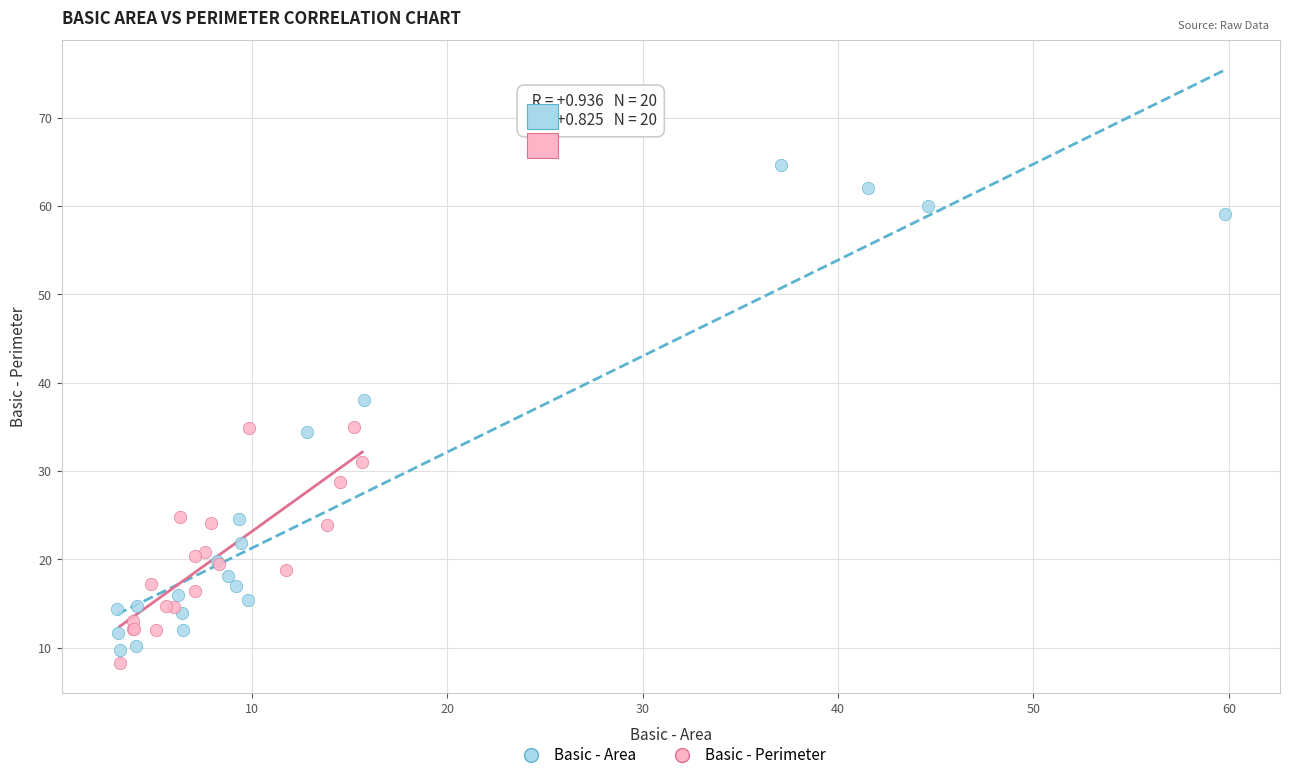

Which series reaches the maximum Y coordinate?

Basic - Area